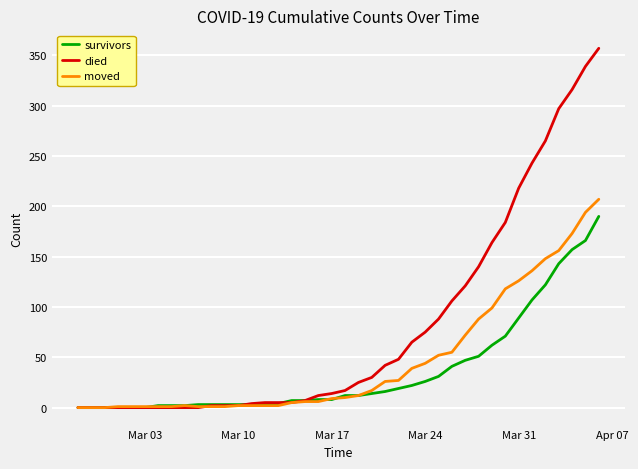

List the series in order of their peak value, lowest first.

survivors, moved, died